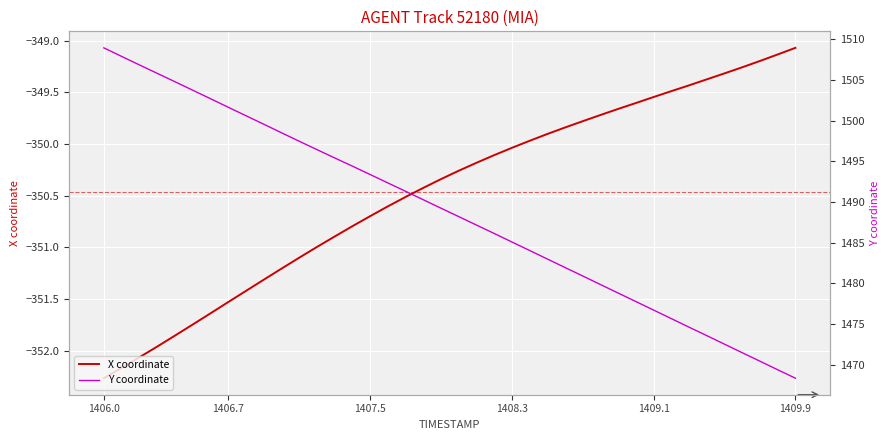

What is the maximum value shown in the chart?

1508.9